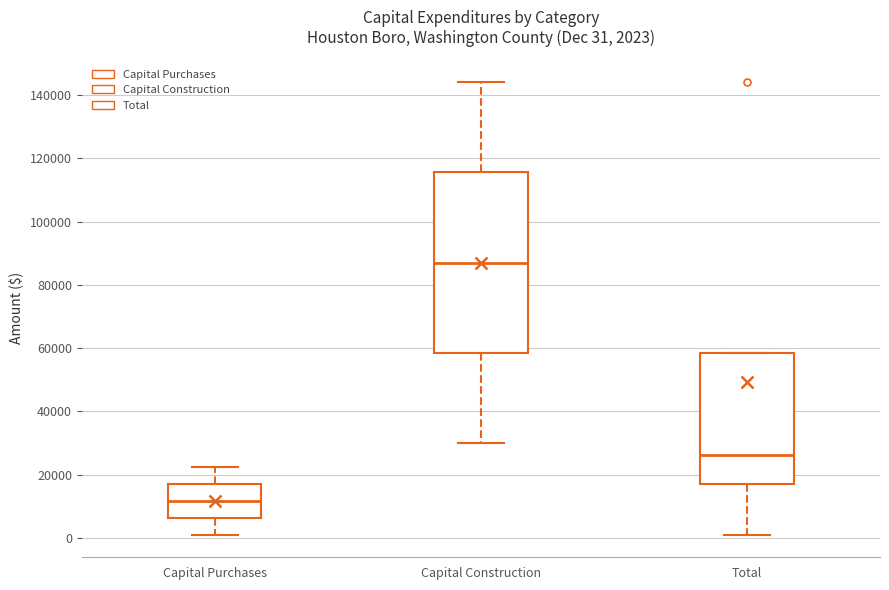

Which box has the lowest median line?

Capital Purchases